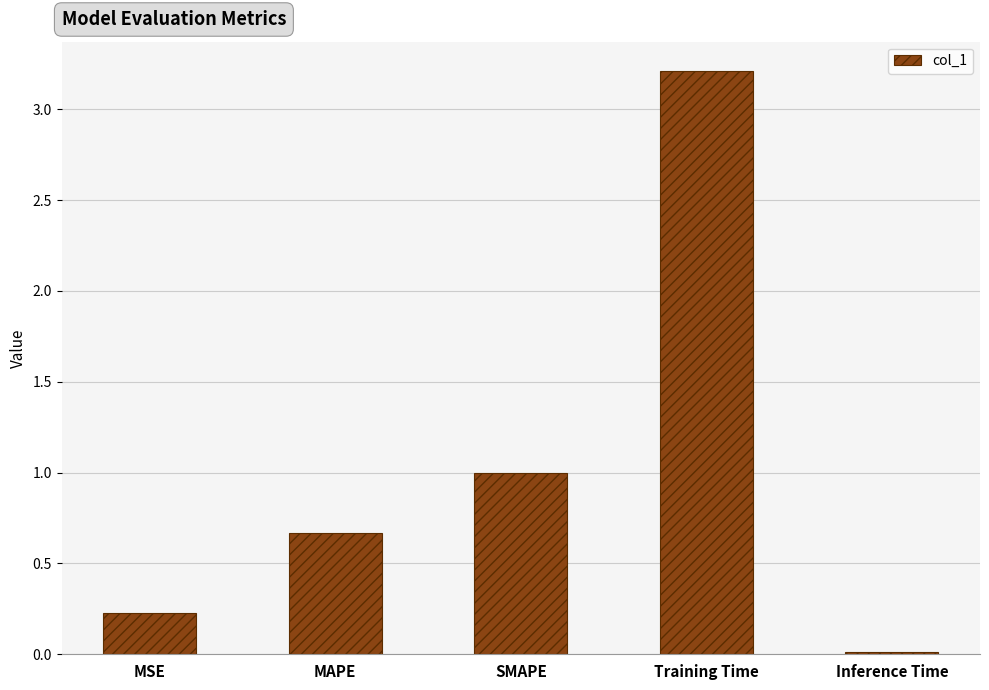

Rank the categories by value from highest to lowest.

Training Time, SMAPE, MAPE, MSE, Inference Time